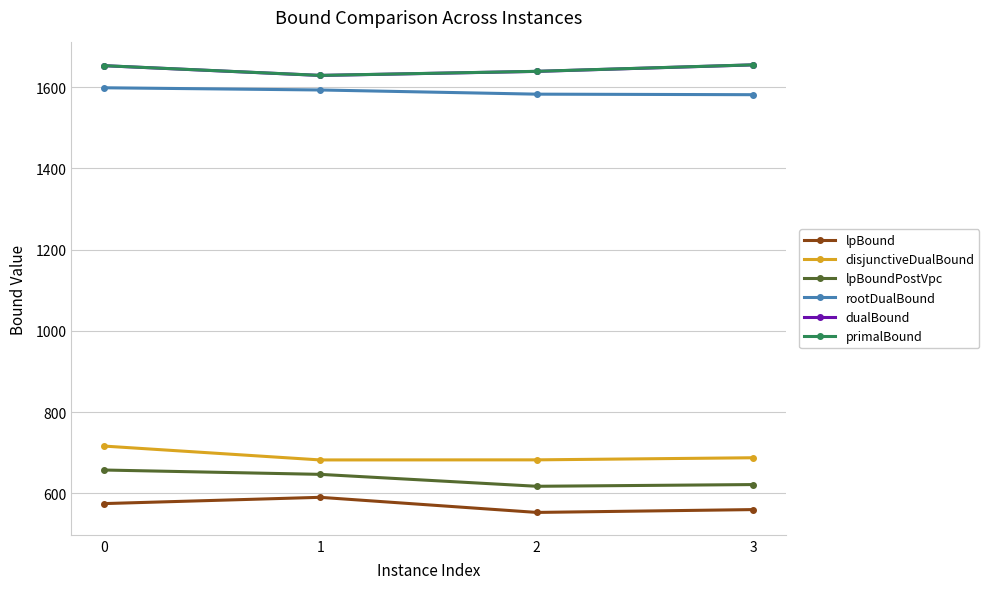

At which label is lpBoundPostVpc closest to 637?

1